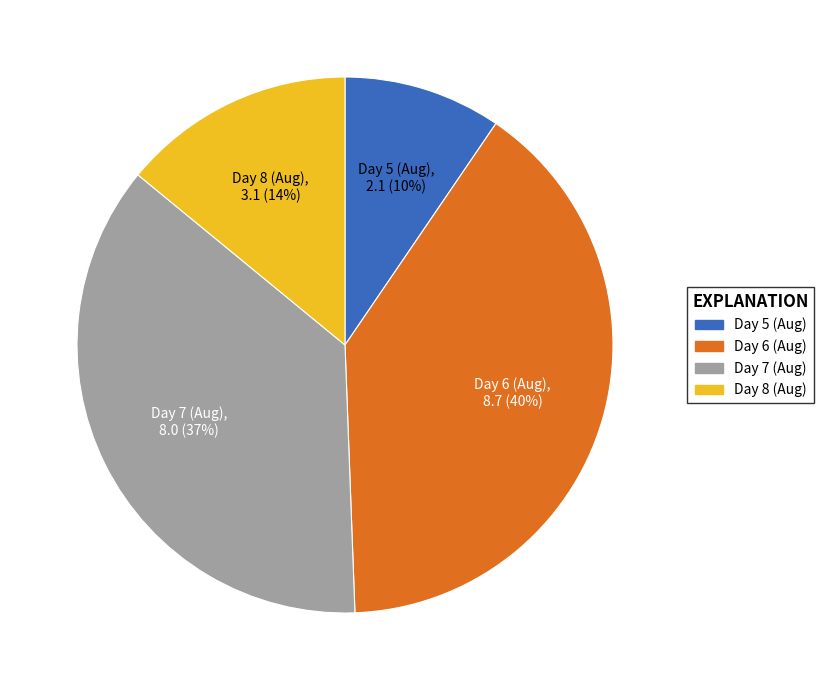

To the nearest percent, what is the difference between the largest and smallest slice percentages?

30%